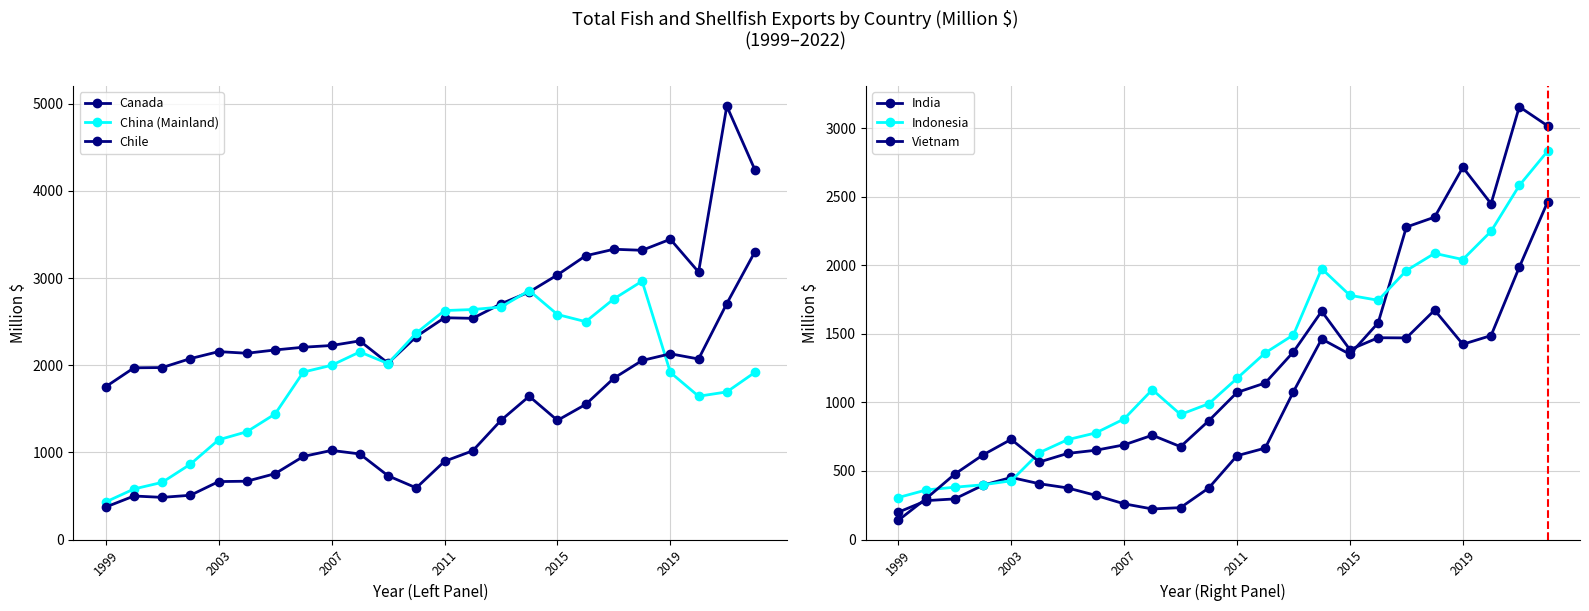

At how many categories does at least one series exceed 2933?

8